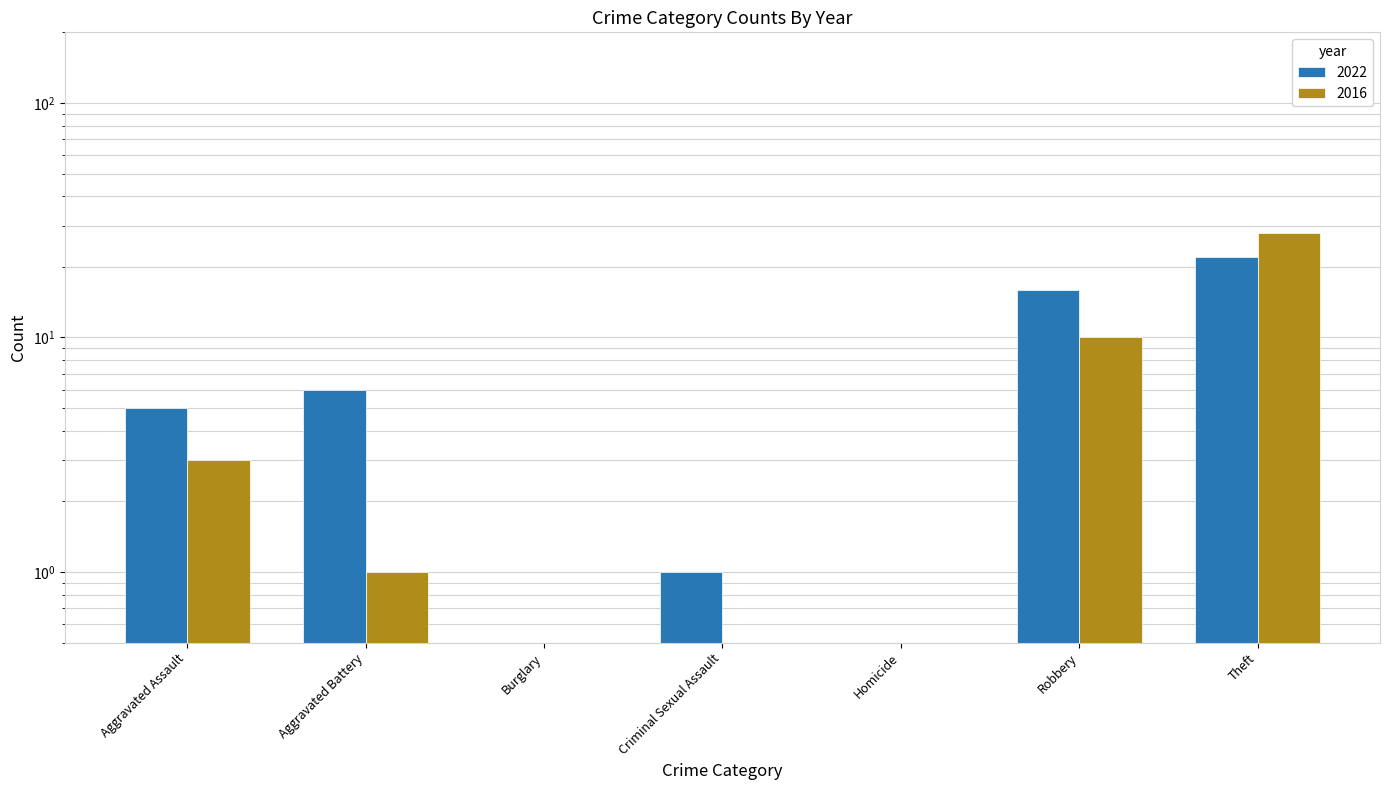

Which has a higher value, Homicide or Aggravated Battery?

Aggravated Battery